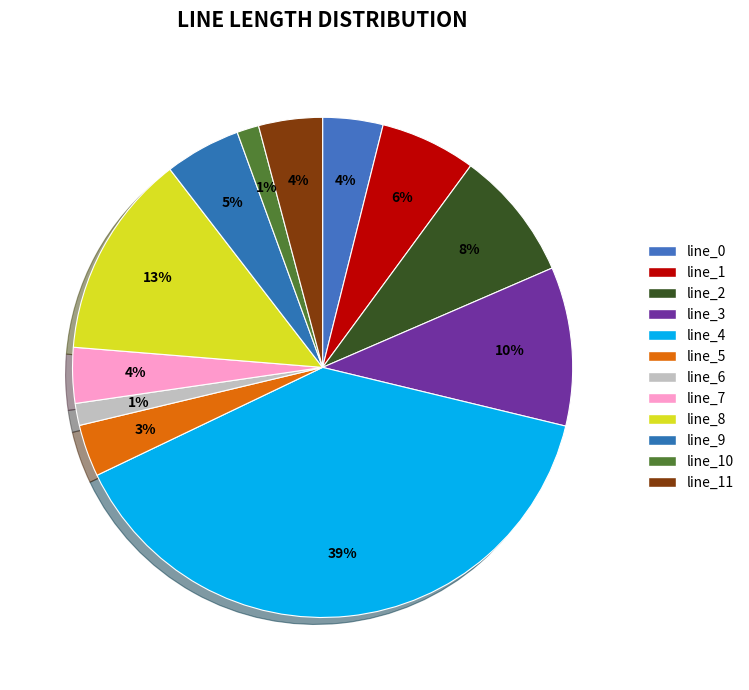

What is the smallest slice in the pie chart?

line_10